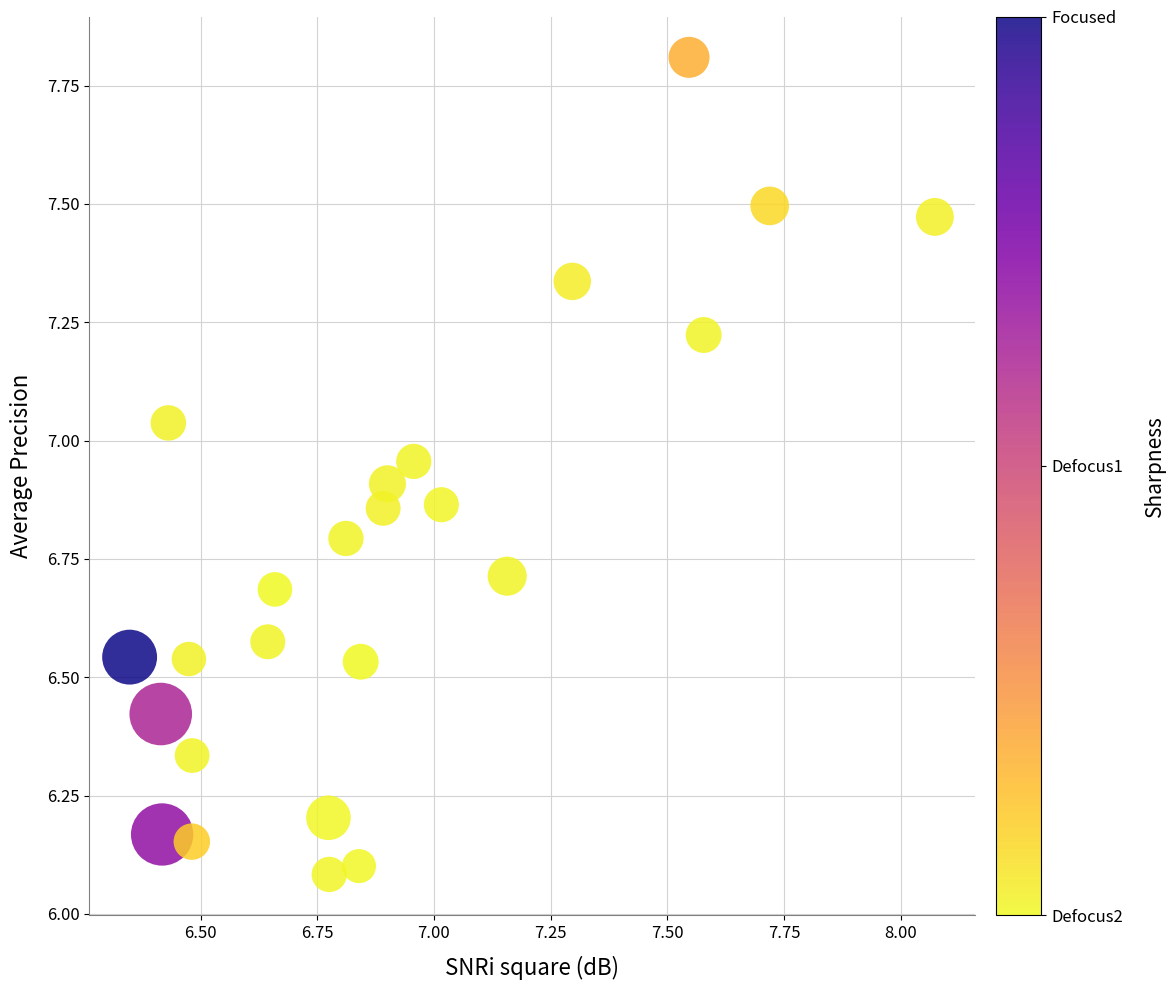

What is the range of Y values (max minus min)?

1.7